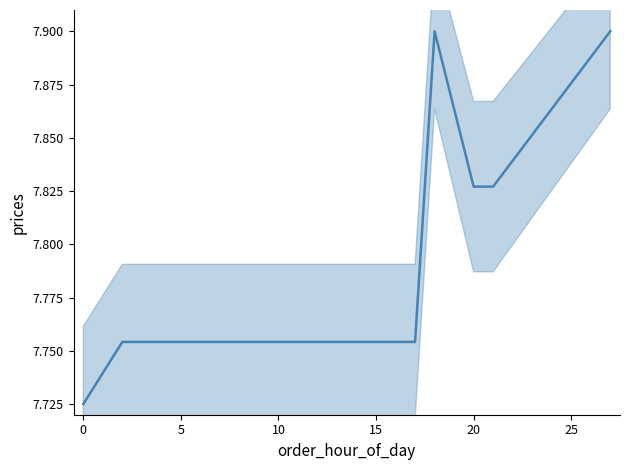

What is the average value?

7.8